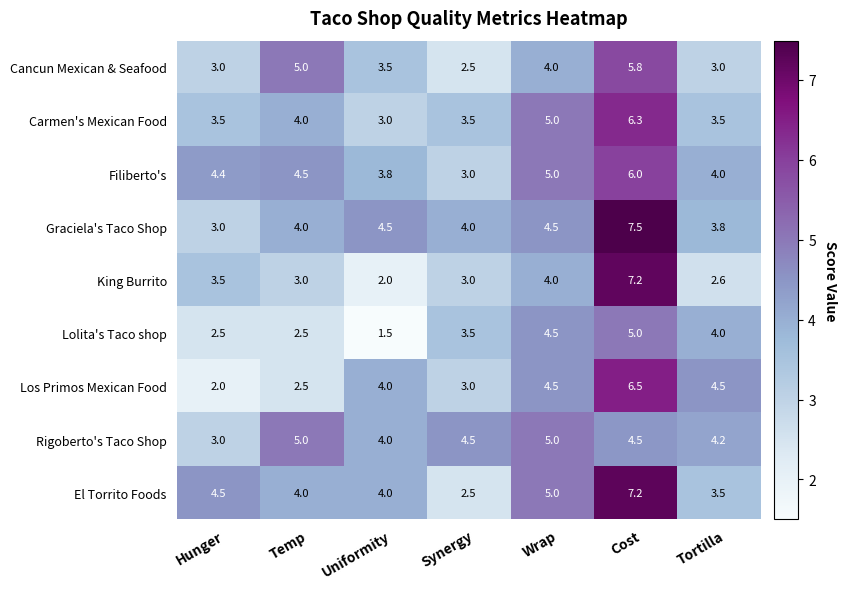

Count the El Torrito Foods values in the range 3 to 5.

5